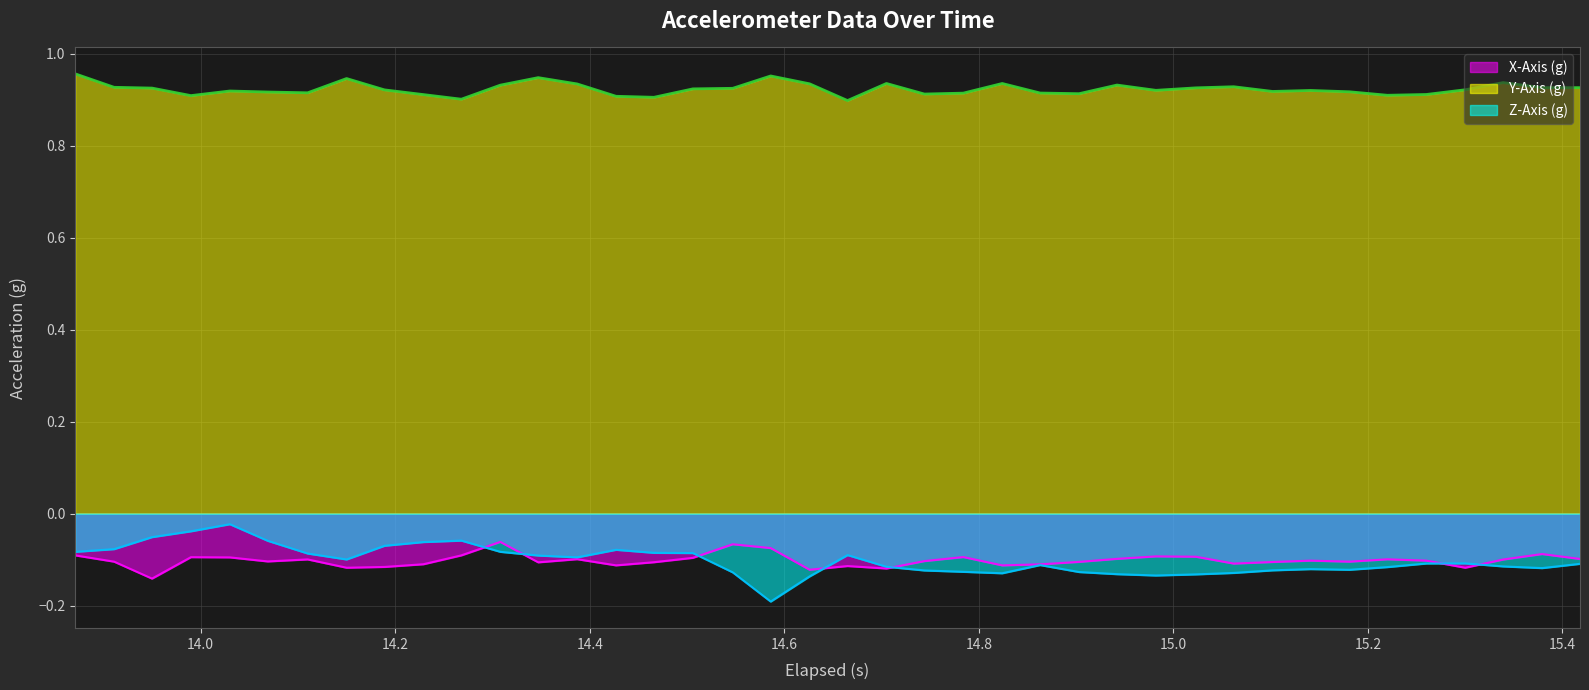

What is the greatest value displayed?

1.0